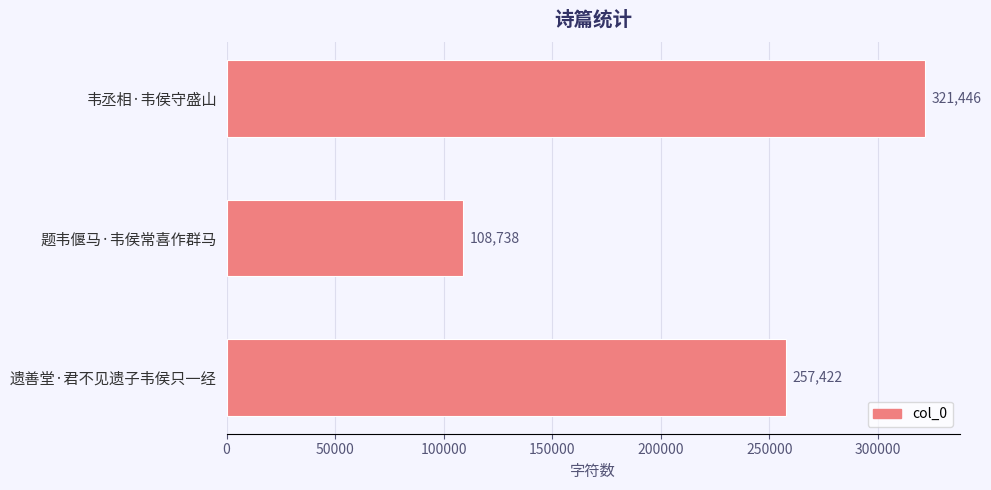

Reading bottom to top, transcribe all the data shown in this chart.

遗善堂·君不见遗子韦侯只一经=257422	题韦偃马·韦侯常喜作群马=108738	韦丞相·韦侯守盛山=321446